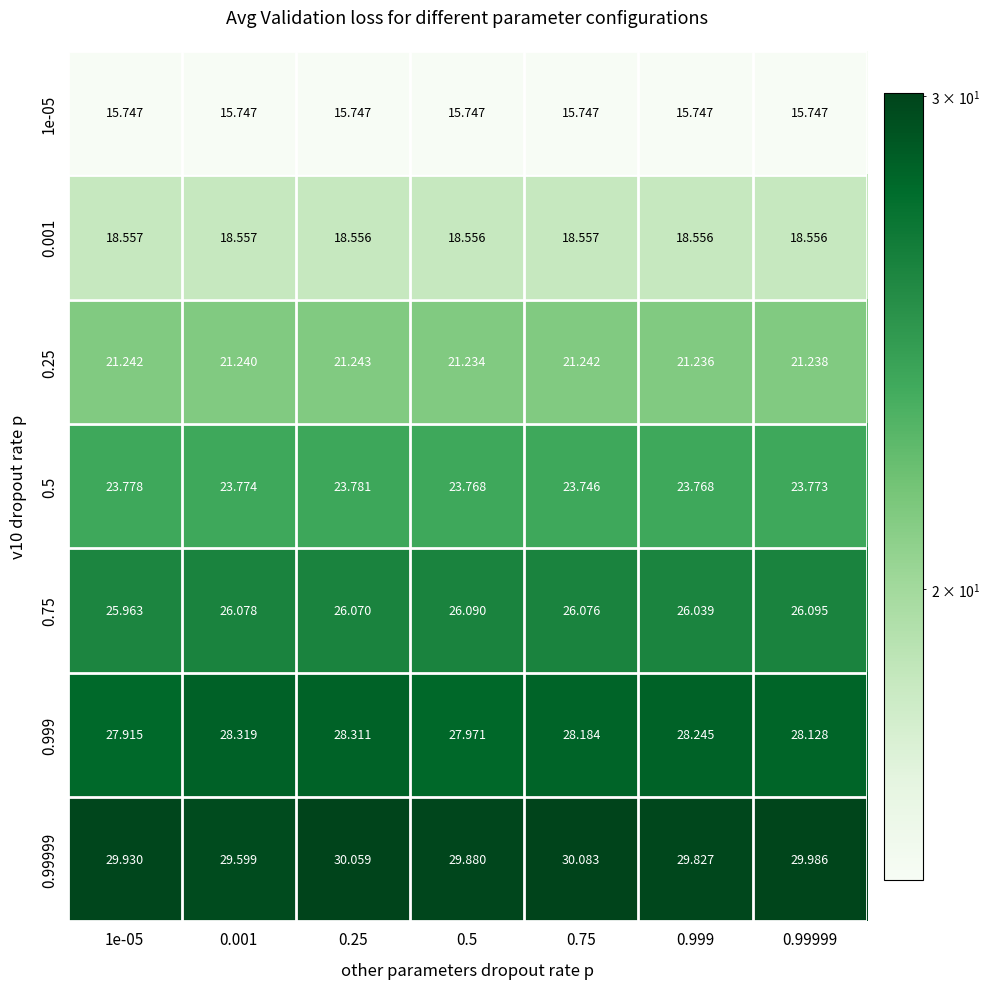

Is the value of 0.99999 at 1e-05 greater than the value of 0.75 at 0.25?

Yes